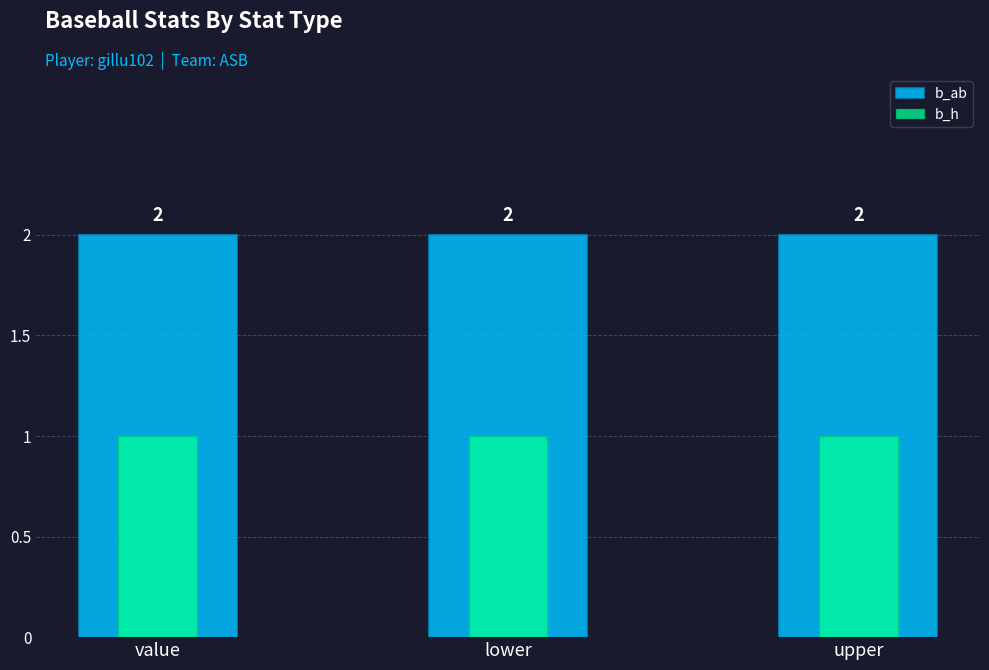

How many bars are there in total?

6